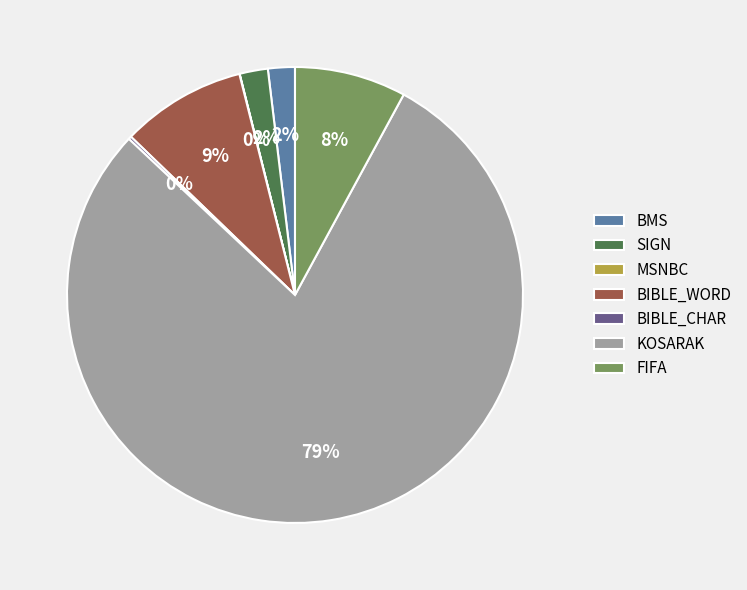

To the nearest percent, what is the difference between the largest and smallest slice percentages?

79%